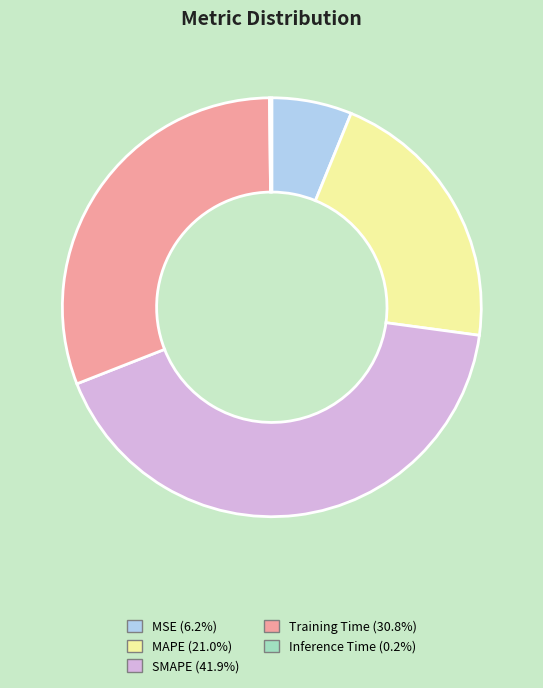

Which has a higher value, MSE or MAPE?

MAPE